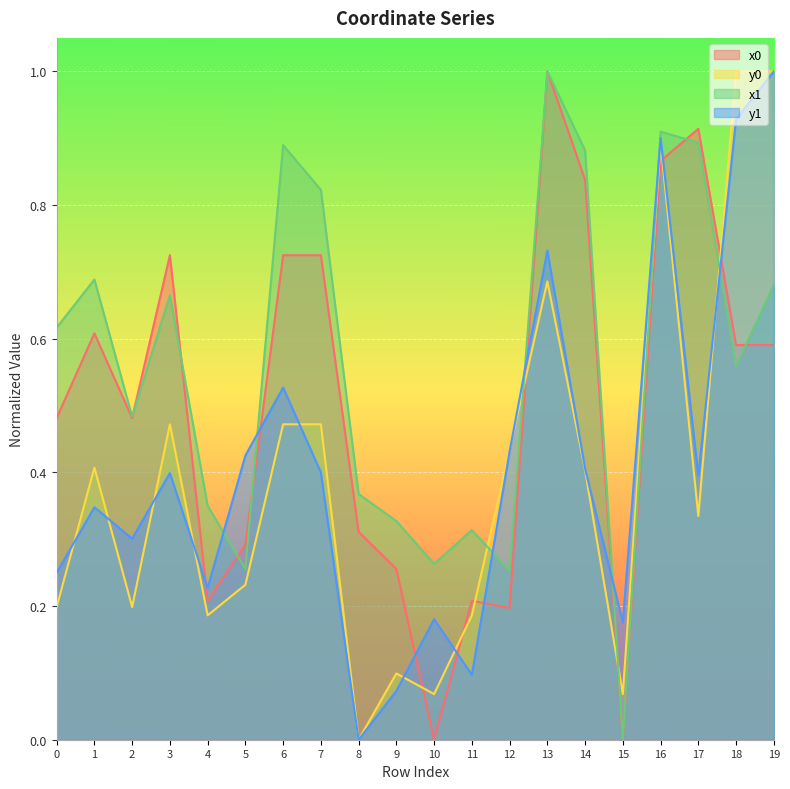

How many lines are shown in the chart?

4